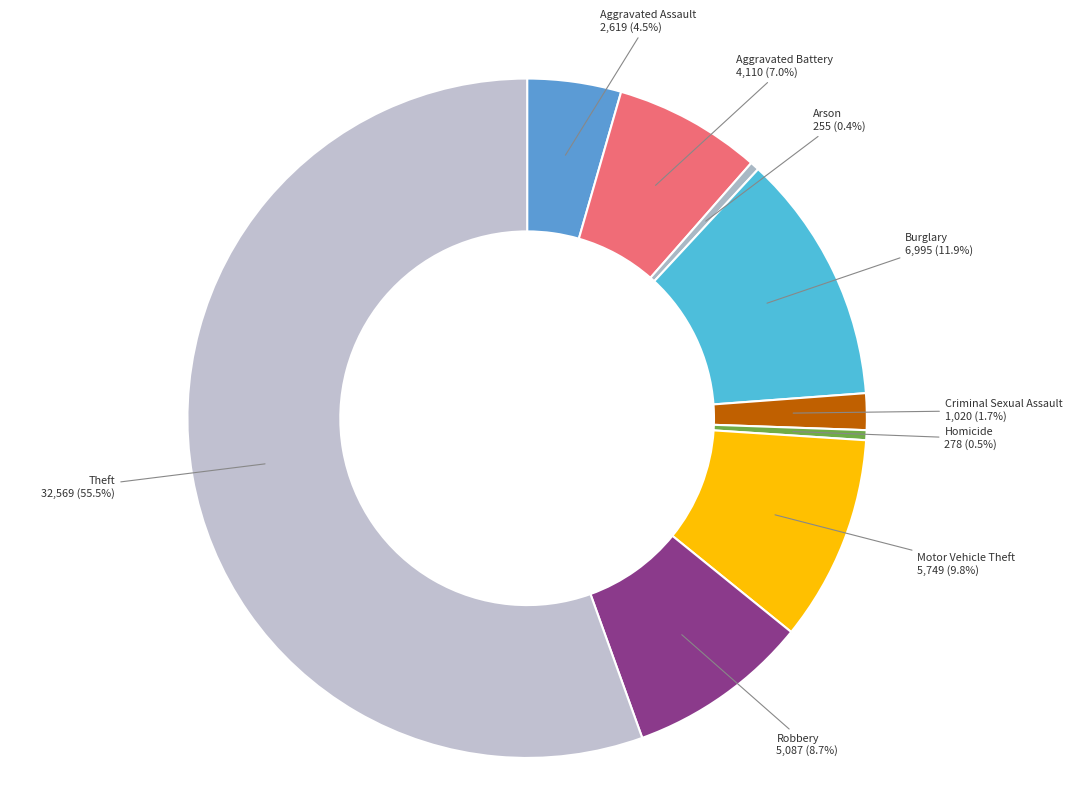

Between Motor Vehicle Theft and Criminal Sexual Assault, which is larger?

Motor Vehicle Theft